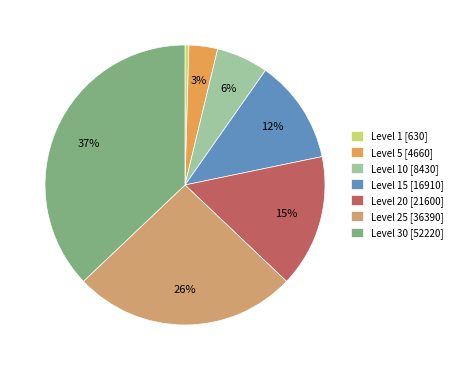

Approximately how many times larger is the value at Level 15 [16910] compared to Level 30 [52220]?

0.3